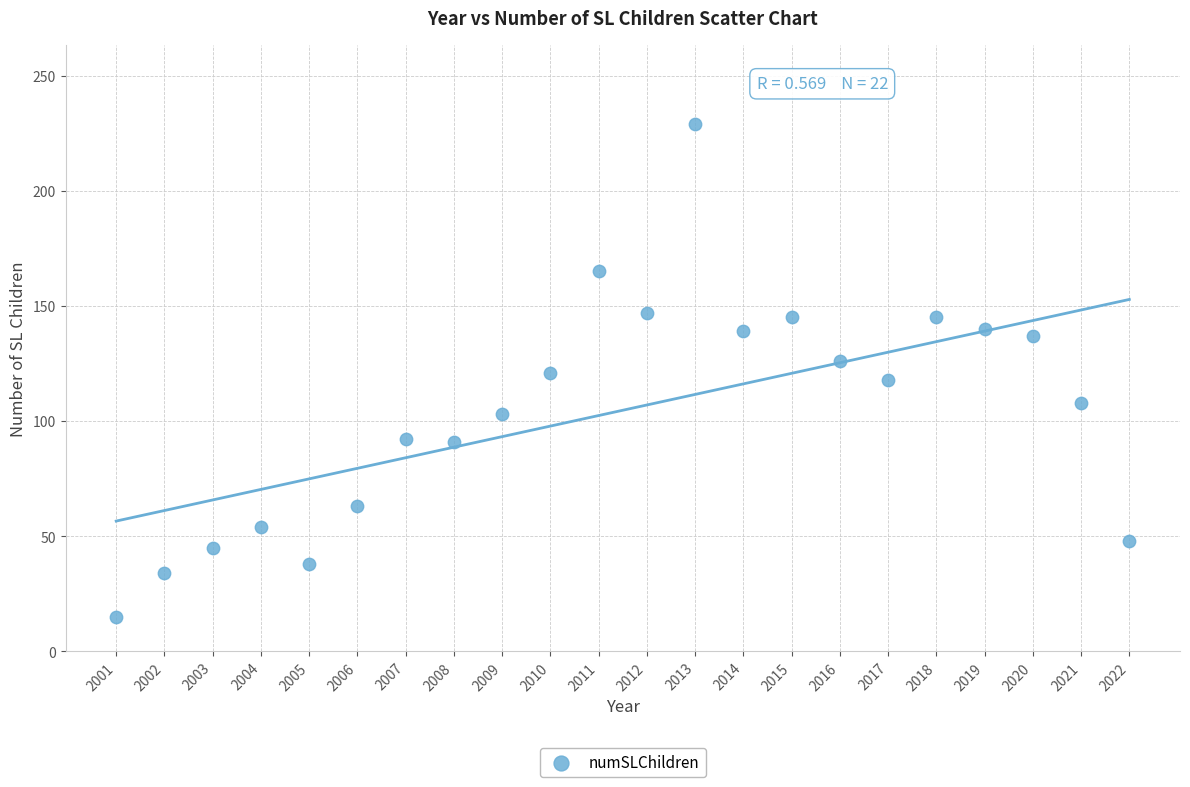

What is the range of Y values (max minus min)?

214